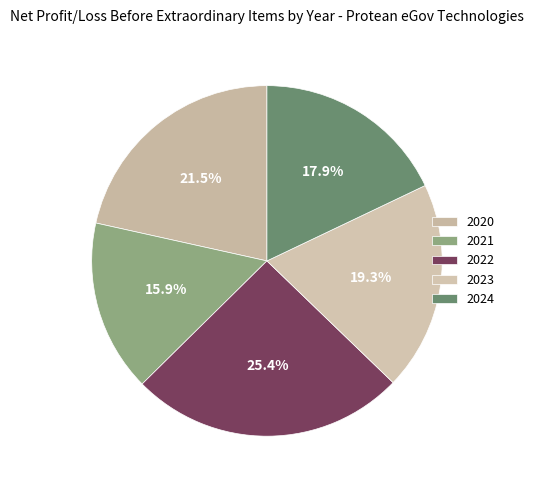

Do 2024 and 2023 together represent more than half of the pie?

No